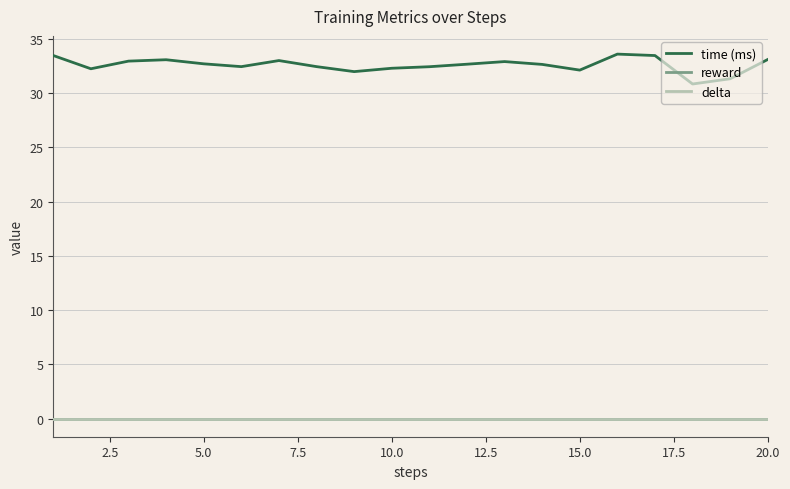

Count the number of categories in the chart.

20